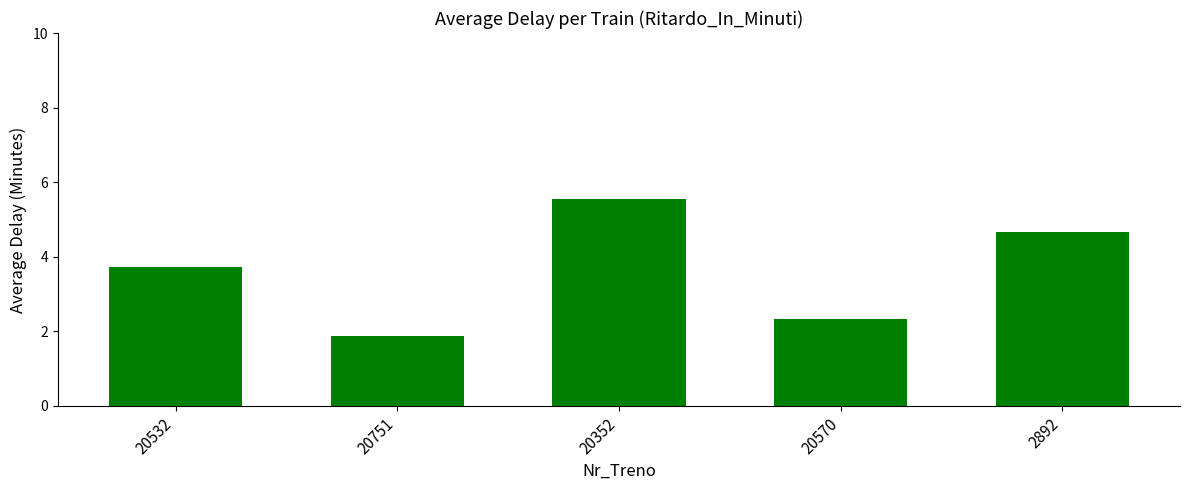

What is the sum of the values at 20532 and 2892?

8.4